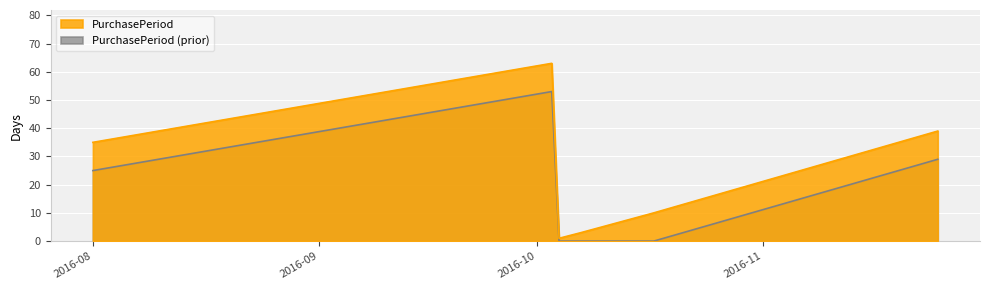

Which series has the largest range (max minus min)?

PurchasePeriod